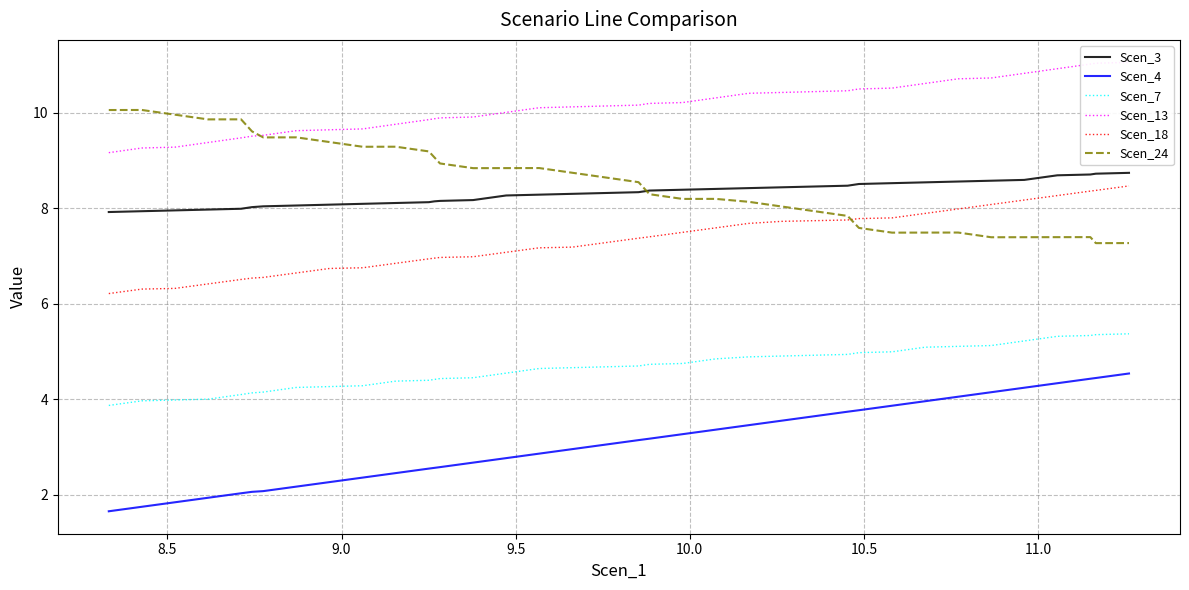

True or false: Scen_4 and Scen_7 cross at least once.

False